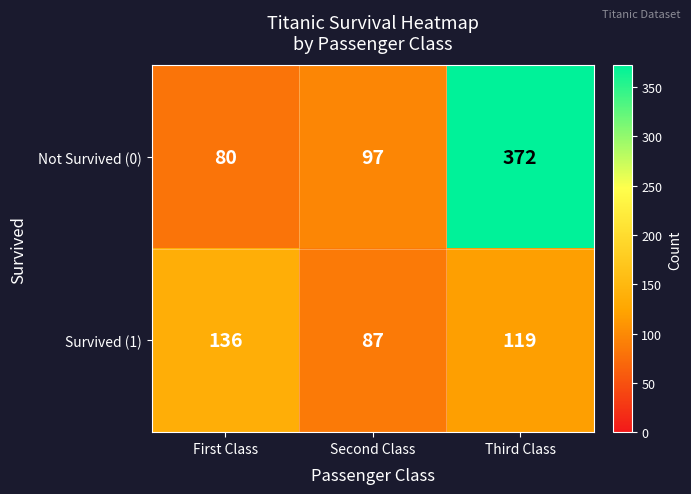

What value does the Not Survived (0) series have at Third Class, to the nearest 50?

350